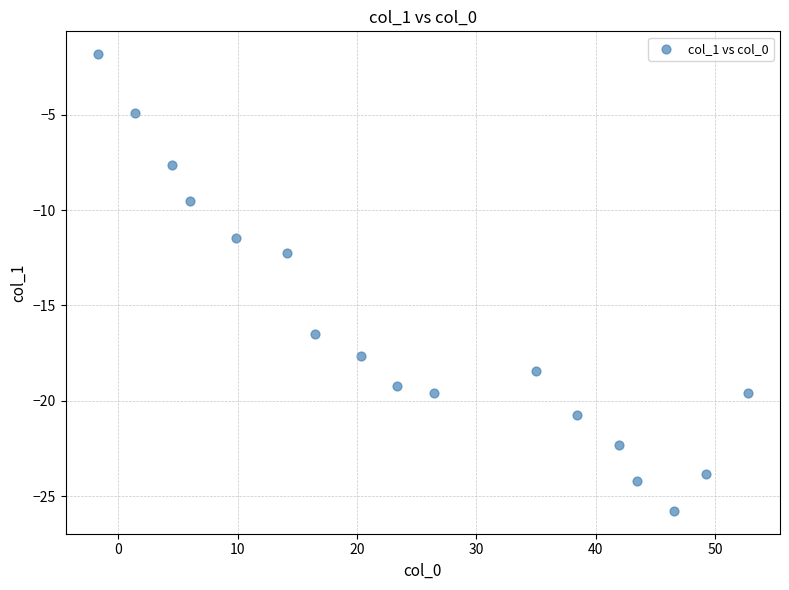

What Y value in the scatter plot is closest to -13?

-12.3